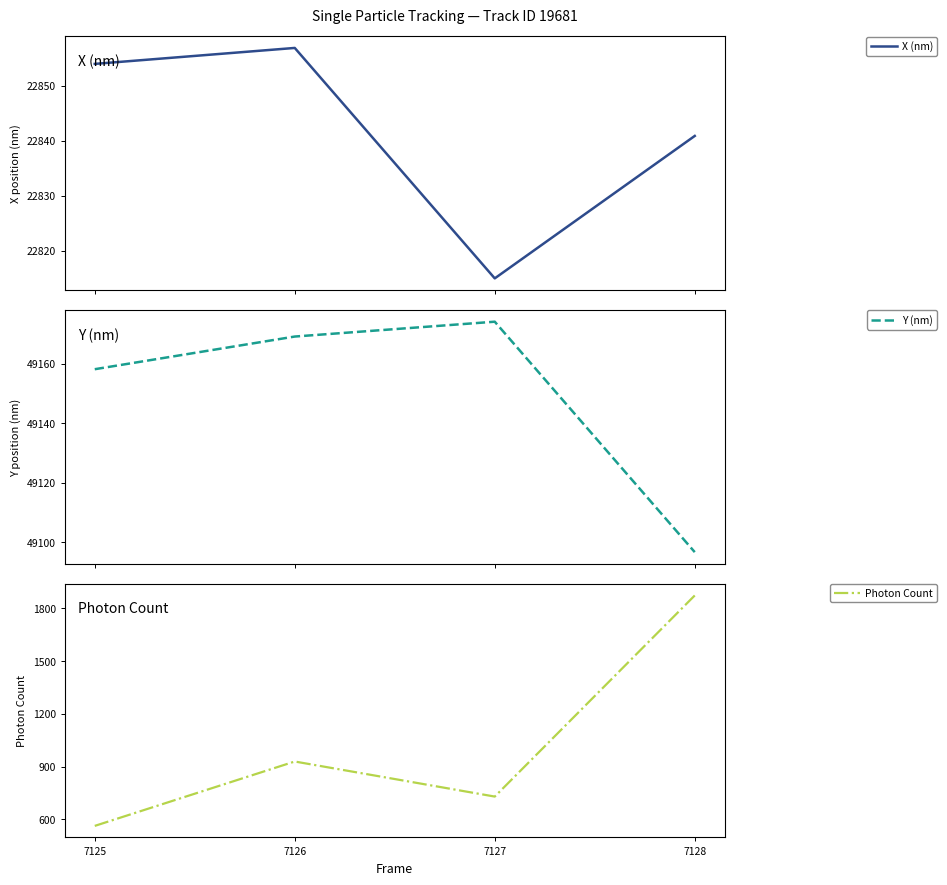

Rank the series by their maximum value, from lowest to highest.

Photon Count, X (nm), Y (nm)